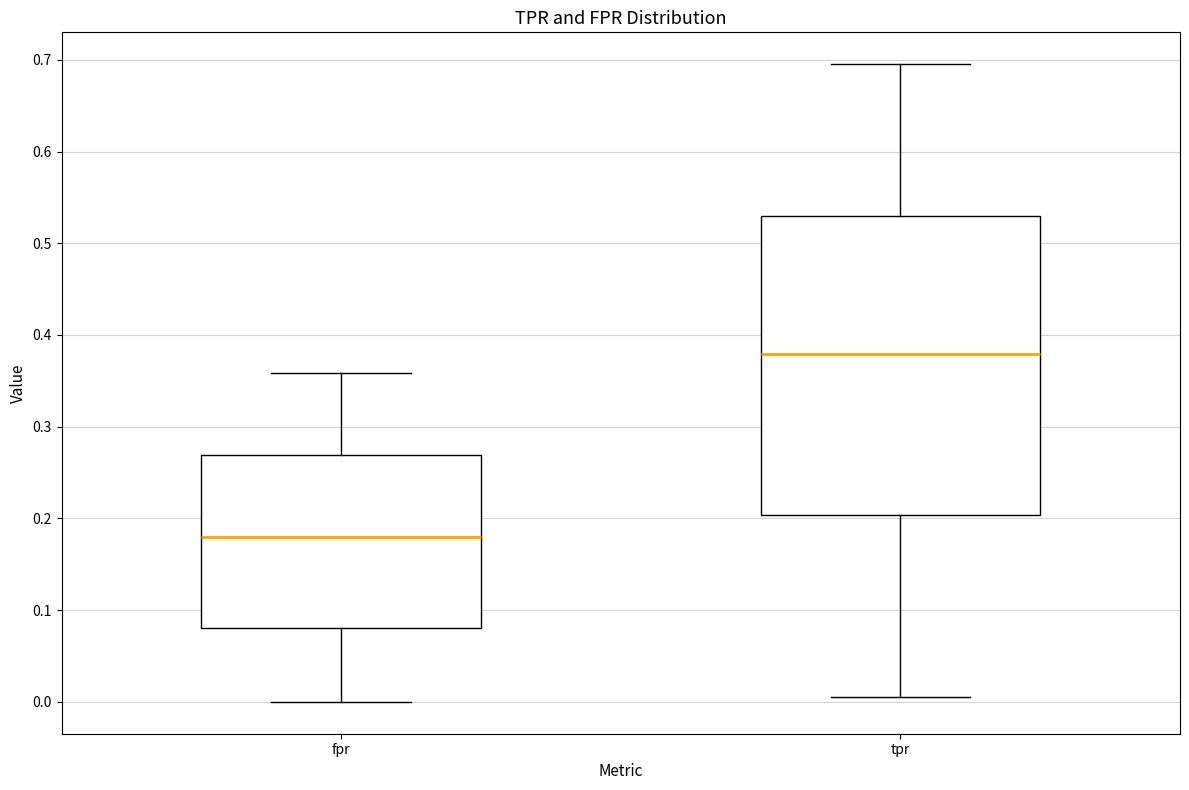

Comparing the boxes themselves (not the whiskers), which one is the tallest?

tpr